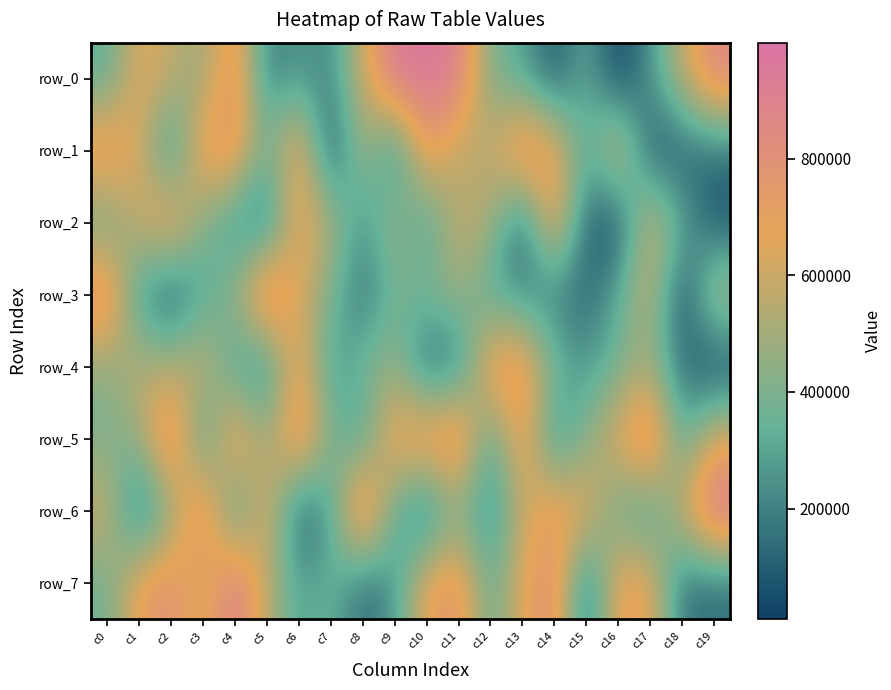

Reading left to right, transcribe all the data shown in this chart.

row_0: 313553	671476	578823	456992	819660	183498	255530	214399	596463	957872	960831	920414	391739	293125	70509	325484	10204	245365	575876	870216
row_1: 811837	645100	150884	770308	793793	368615	783112	28414	523626	145647	780085	524271	574224	891150	745631	297003	697159	68325	87430	147597
row_2: 331597	592781	791269	415637	216238	99129	713561	536752	229125	515185	239136	602357	512301	75558	773551	109919	32098	643500	334152	57894
row_3: 881146	234492	47866	290218	466272	968730	642748	392096	144226	377575	405878	491216	284991	213276	170648	122575	327477	594905	22975	574671
row_4: 428355	565168	520796	619281	253850	163513	743921	244741	392880	468359	105660	139736	789350	810681	396764	253739	375120	484157	146987	13571
row_5: 393867	465394	933480	208114	826587	455971	873592	412732	245055	763820	822267	932569	253195	775498	191084	424114	672794	957641	281891	655173
row_6: 614694	79290	415382	893500	202079	693127	64836	262643	986951	311776	78943	404889	171742	586490	748777	699833	327884	235745	611946	998960
row_7: 361334	719405	826679	582907	948181	560307	278956	362680	125415	250906	704494	810193	321687	662576	843271	80488	732850	698436	148655	135883